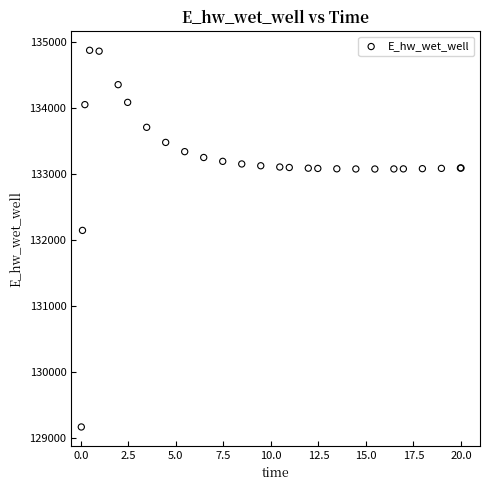

What Y value in the scatter plot is closest to 132021?

132146.0